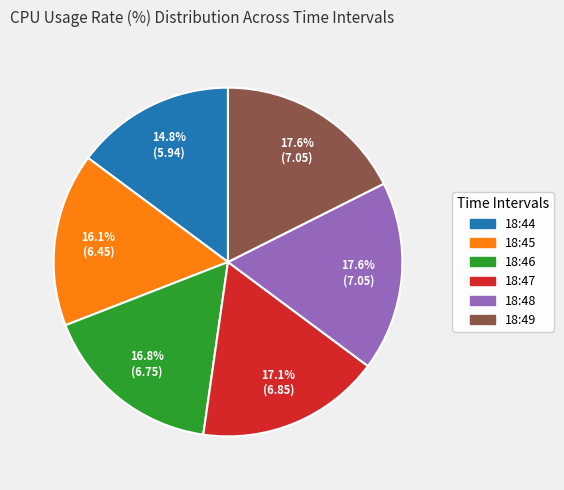

What is the smallest slice in the pie chart?

18:44